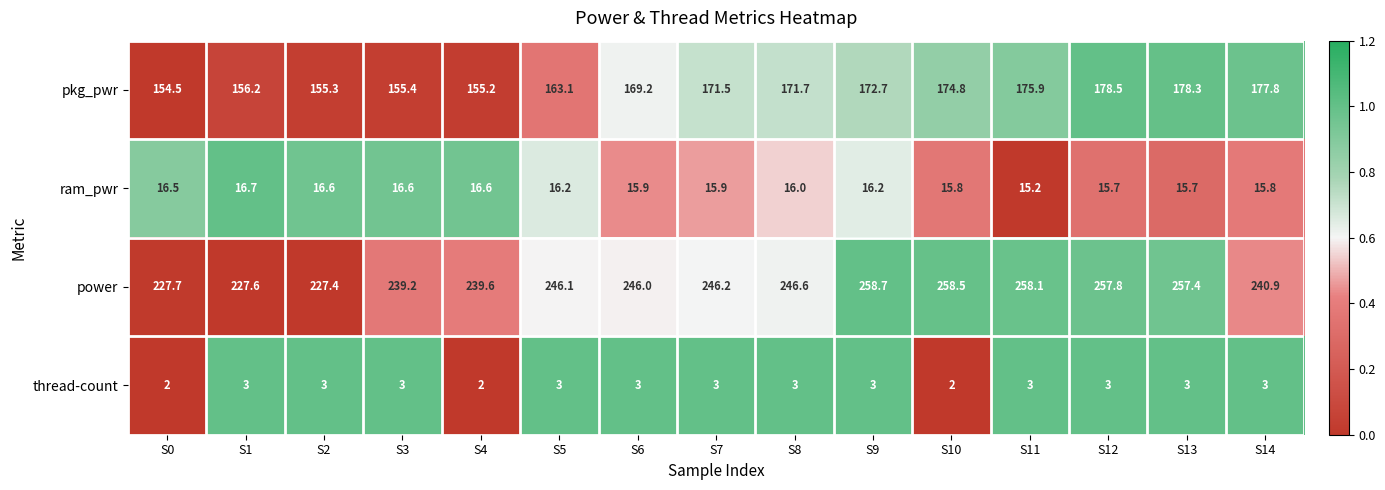

Which series has the largest total across all categories?

power